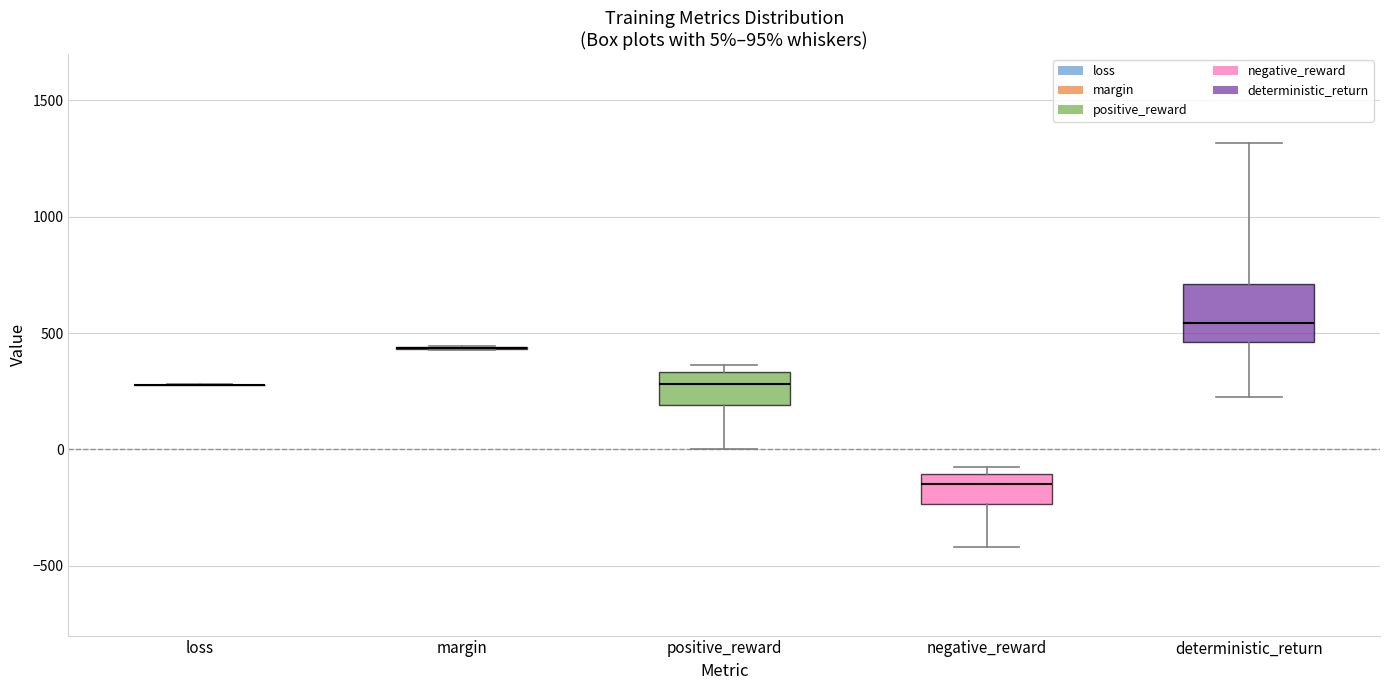

Comparing the boxes themselves (not the whiskers), which one is the tallest?

deterministic_return